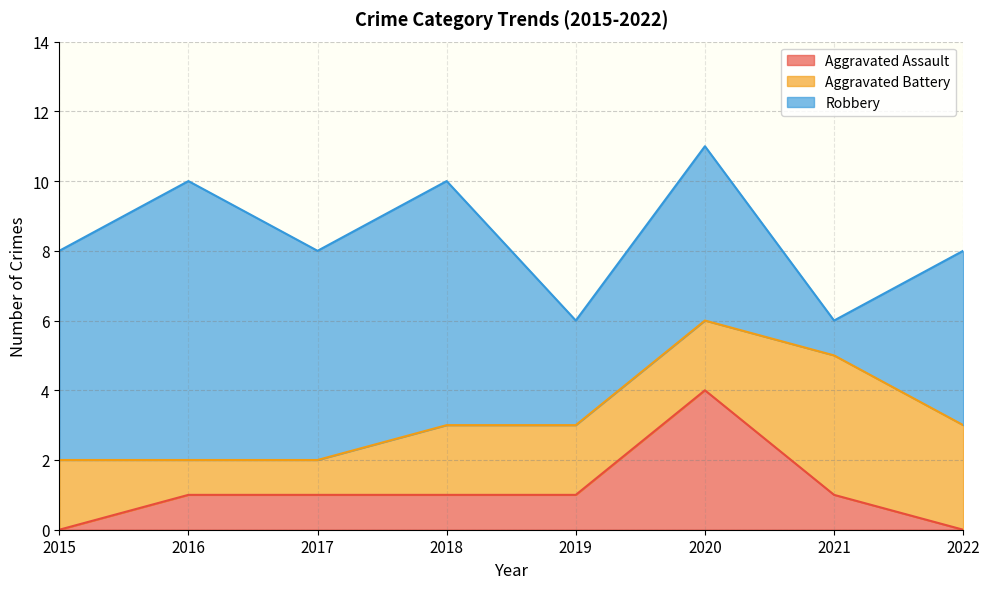

True or false: Aggravated Battery and Aggravated Assault cross at least once.

True